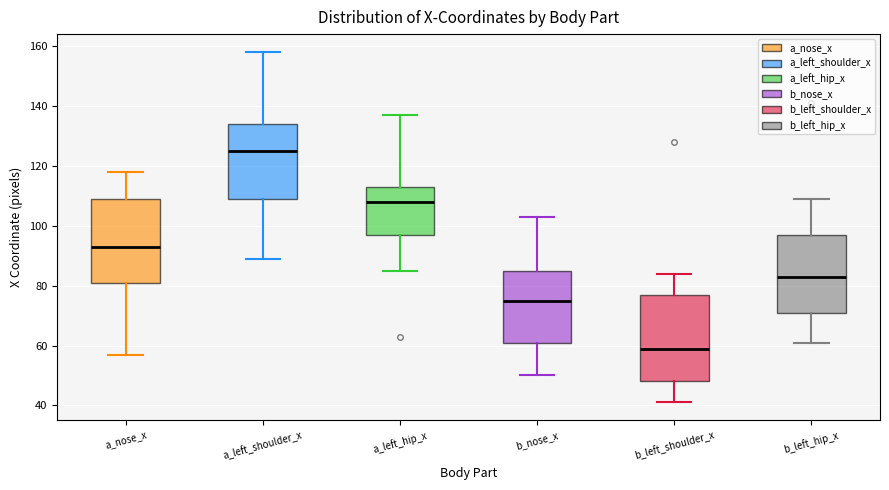

Which box has the lowest median line?

b_left_shoulder_x